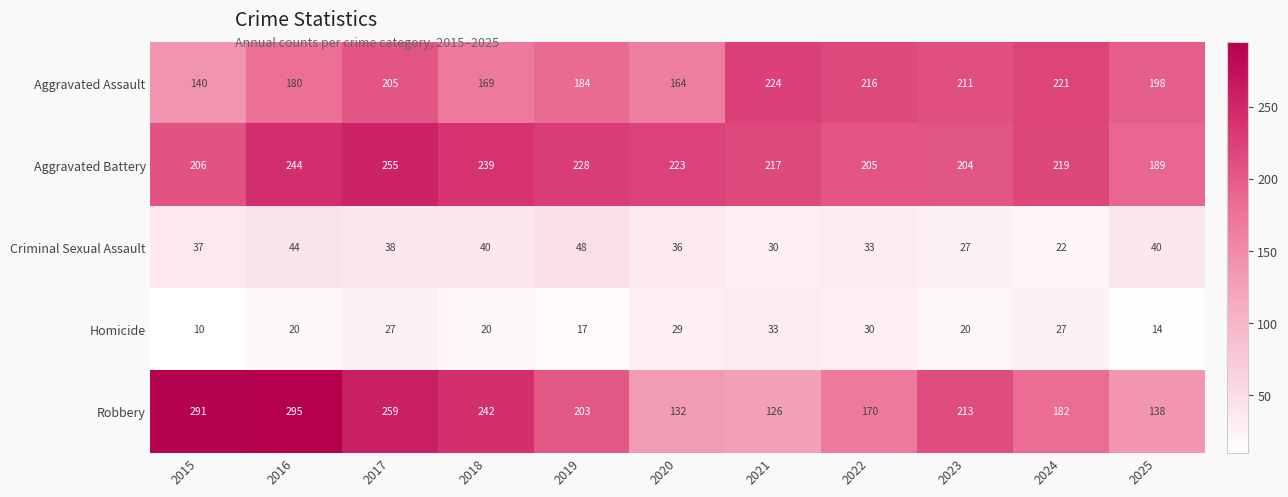

Which series has the widest spread of values?

Robbery